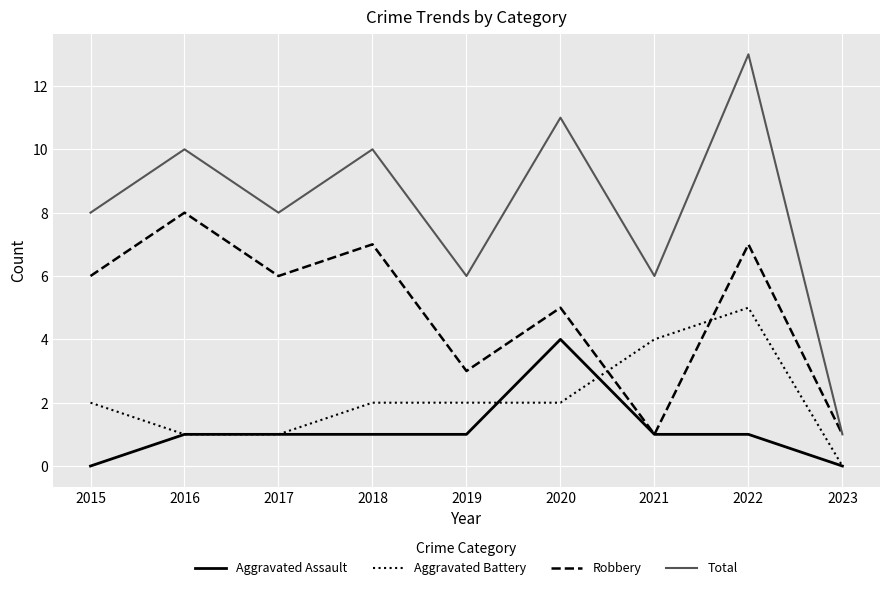

What value does the Aggravated Battery series have at 2015?

2